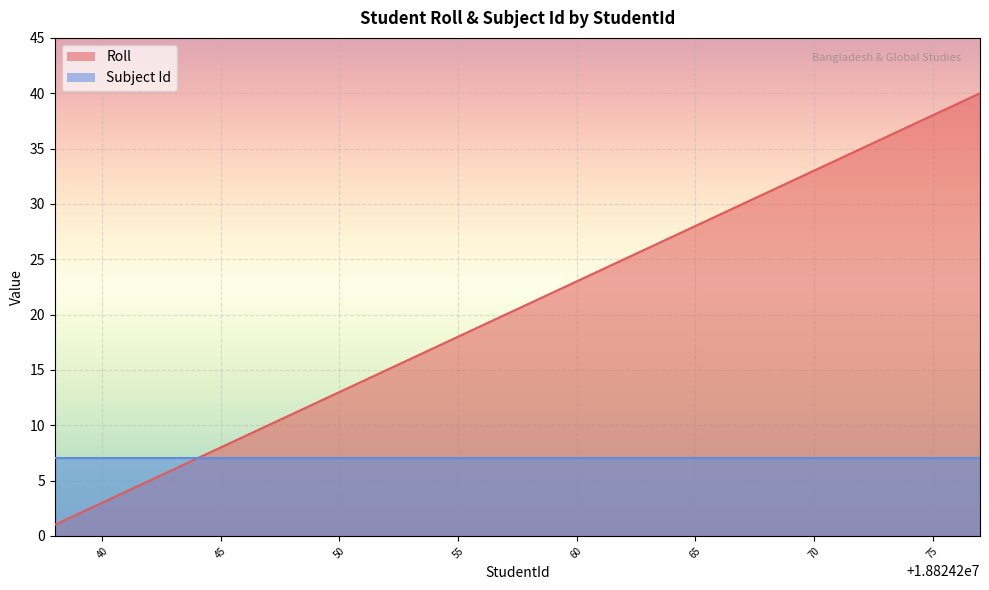

Where is the data nearest to the value 20?

18824257